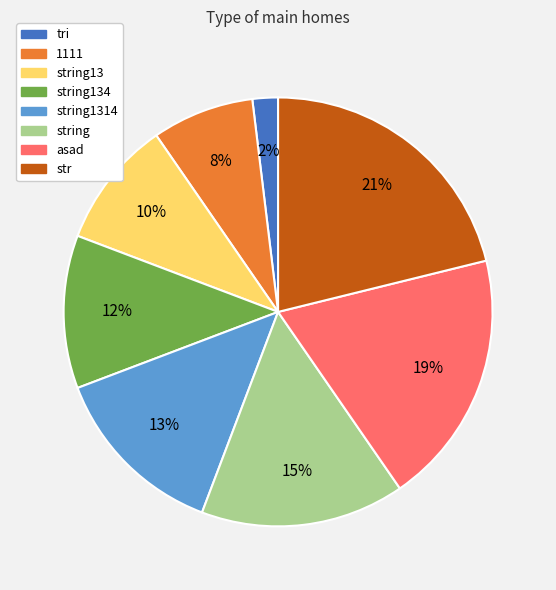

Between string1314 and 1111, which is larger?

string1314